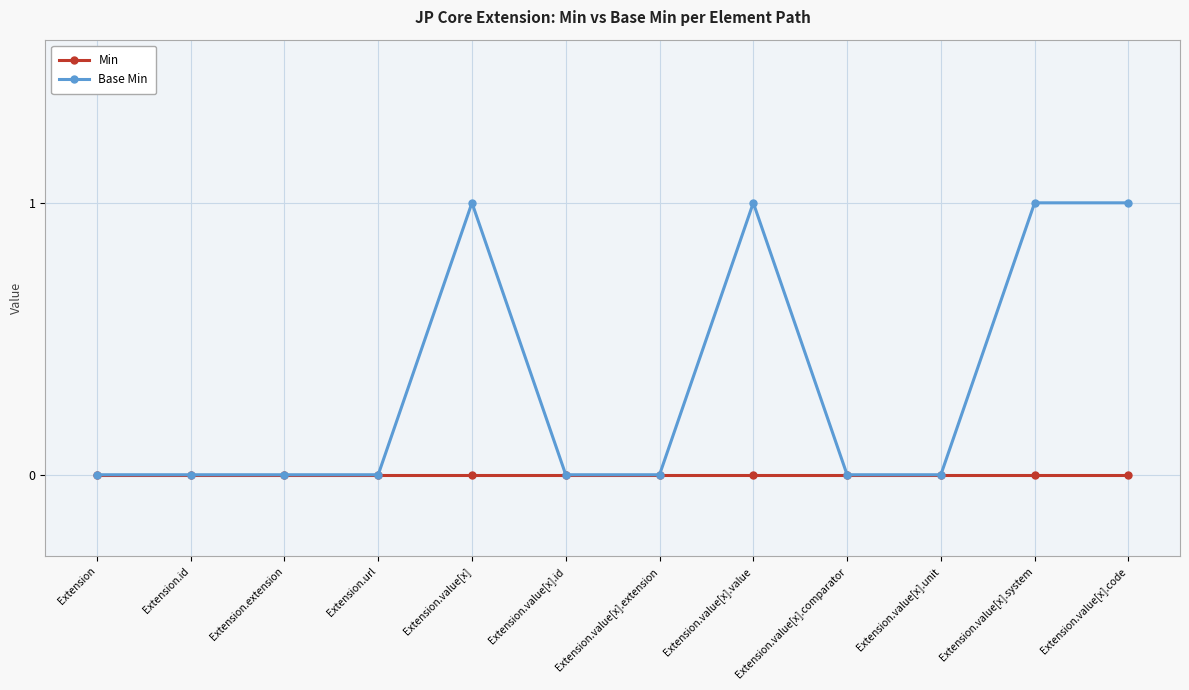

Is the value of Base Min at Extension.value[x] greater than the value of Min at Extension.url?

Yes